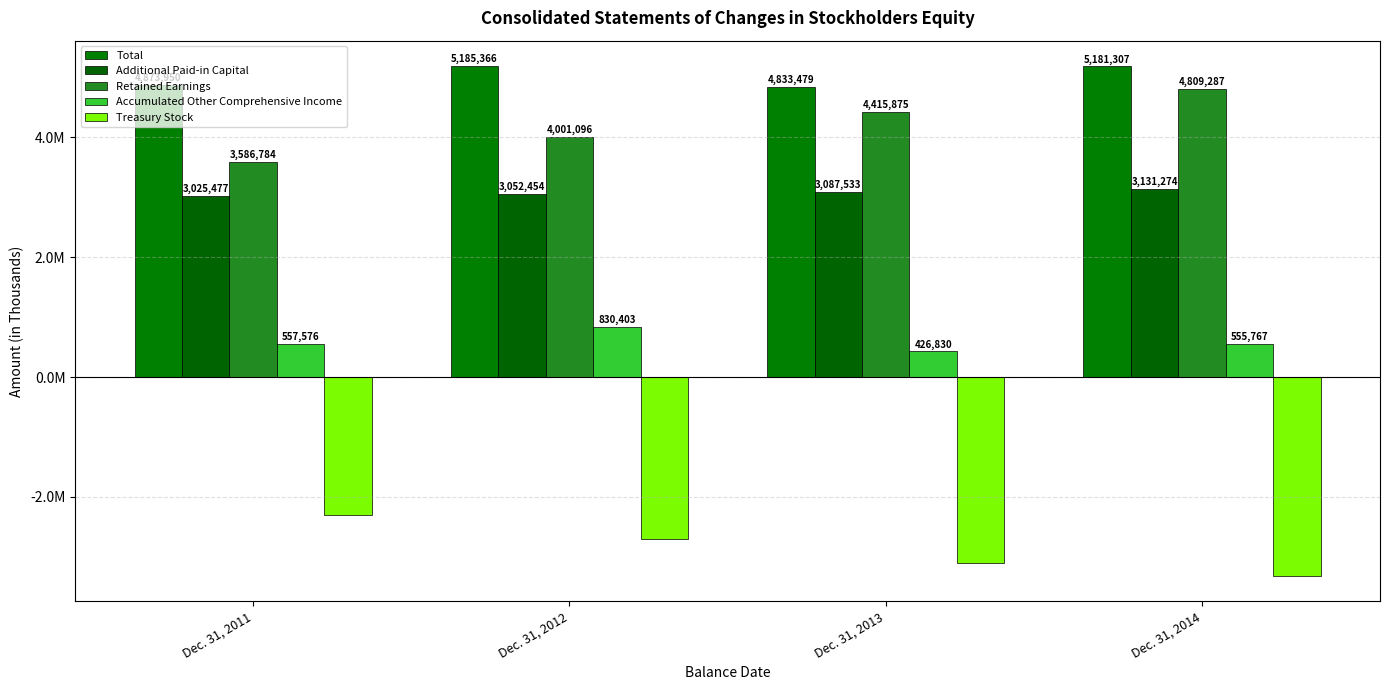

What is the difference between the Treasury Stock values at Dec. 31, 2012 and Dec. 31, 2013?

398180